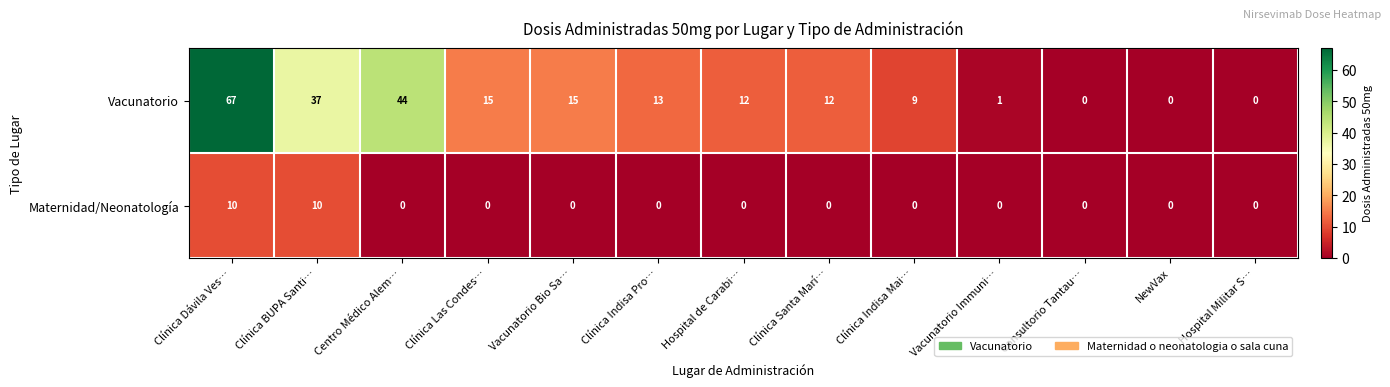

Which series changed the most between Hospital de Carabi… and Clínica Indisa Mai…?

Vacunatorio